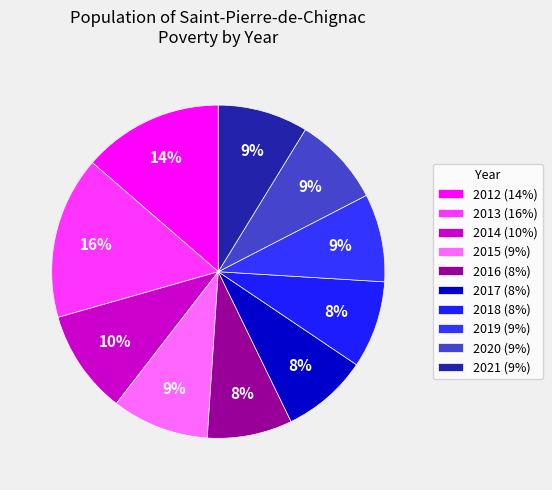

To the nearest percent, what is the average slice percentage?

10%